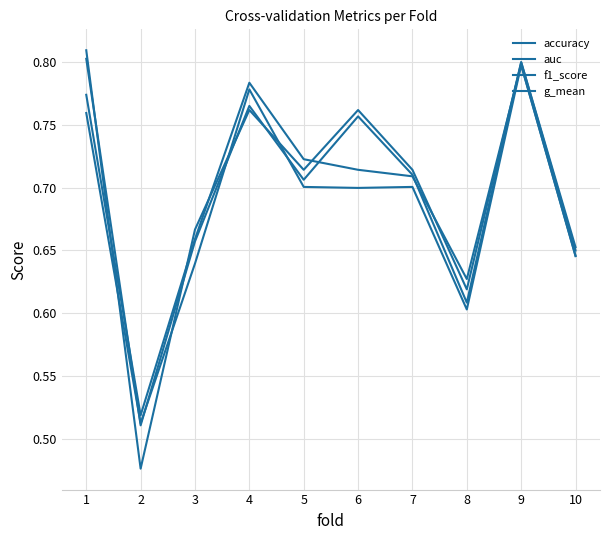

How many lines are shown in the chart?

4